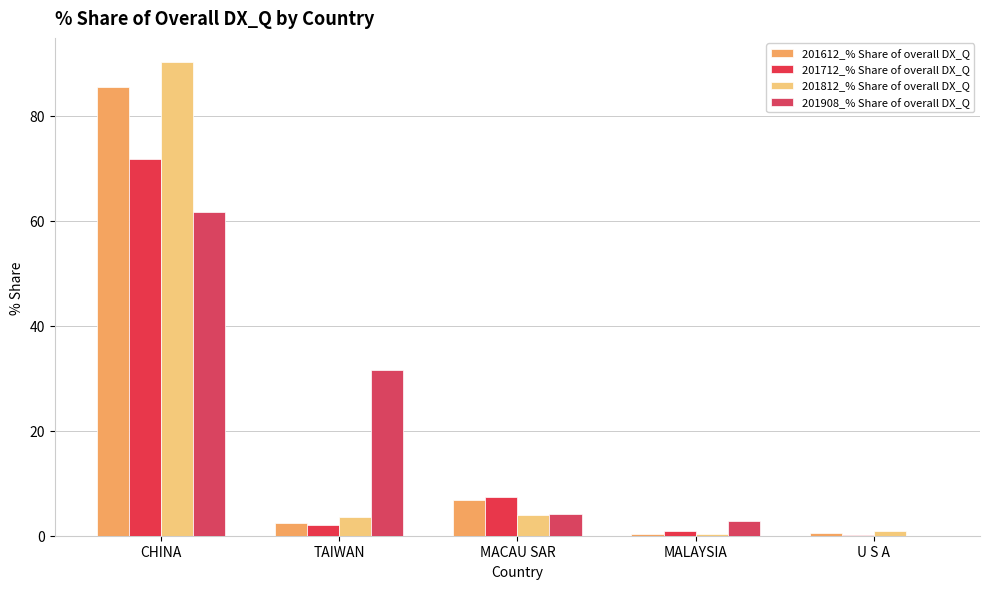

What is the maximum value shown in the chart?

90.3